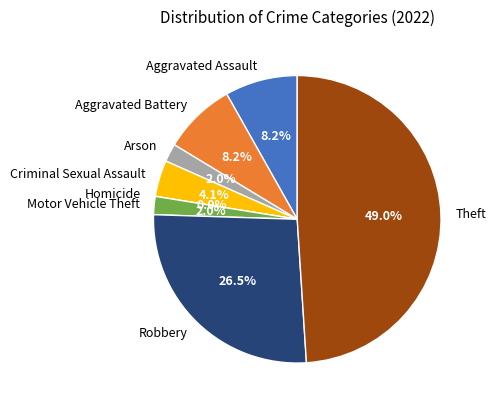

To the nearest percent, what portion does Motor Vehicle Theft represent?

2%